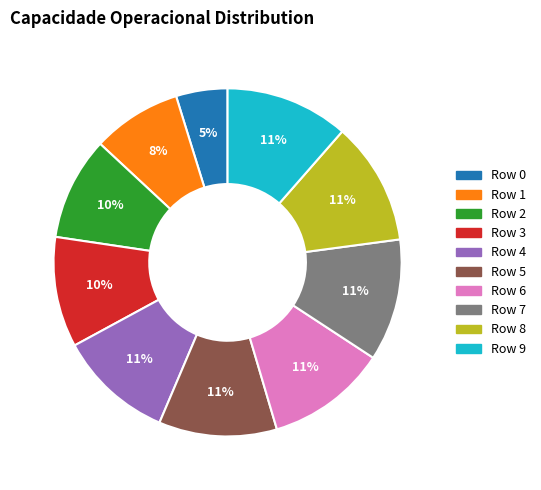

To the nearest percent, what is the average slice percentage?

10%